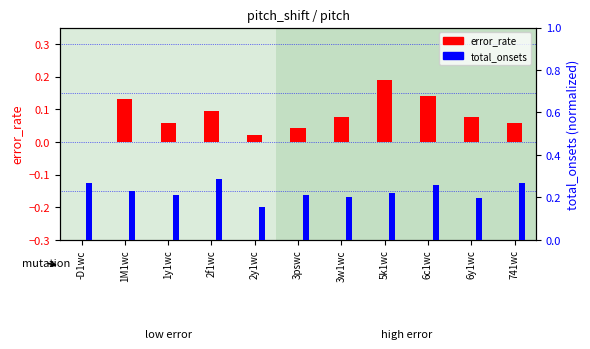

Between 2y1wc and 741wc, which is larger?

741wc